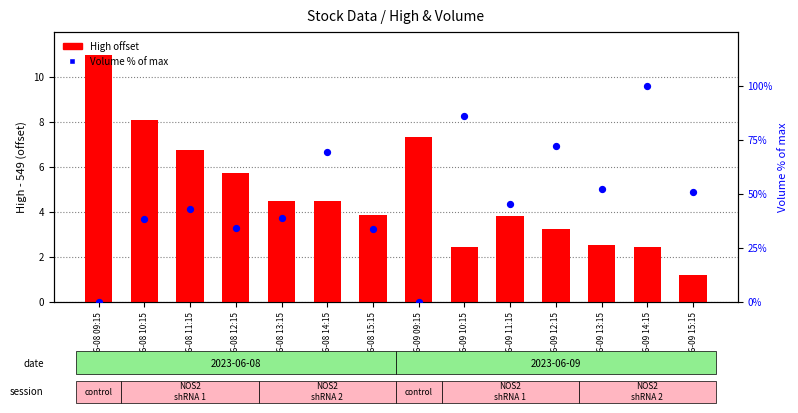

At which category is the sum across all series the highest?

06-09 14:15